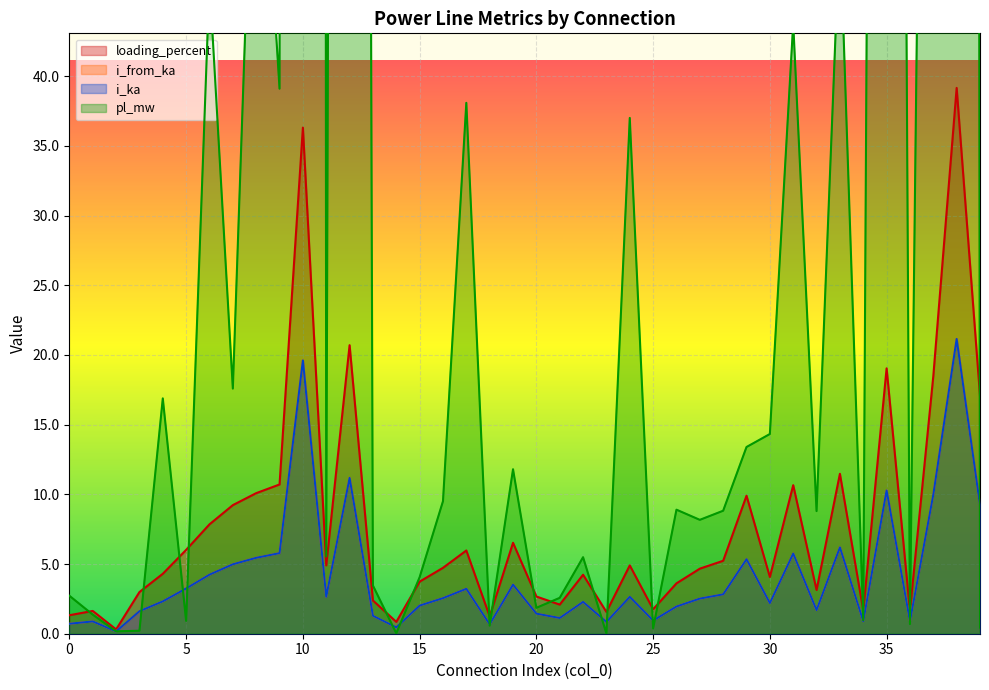

How many values in the i_ka series exceed 2?

25